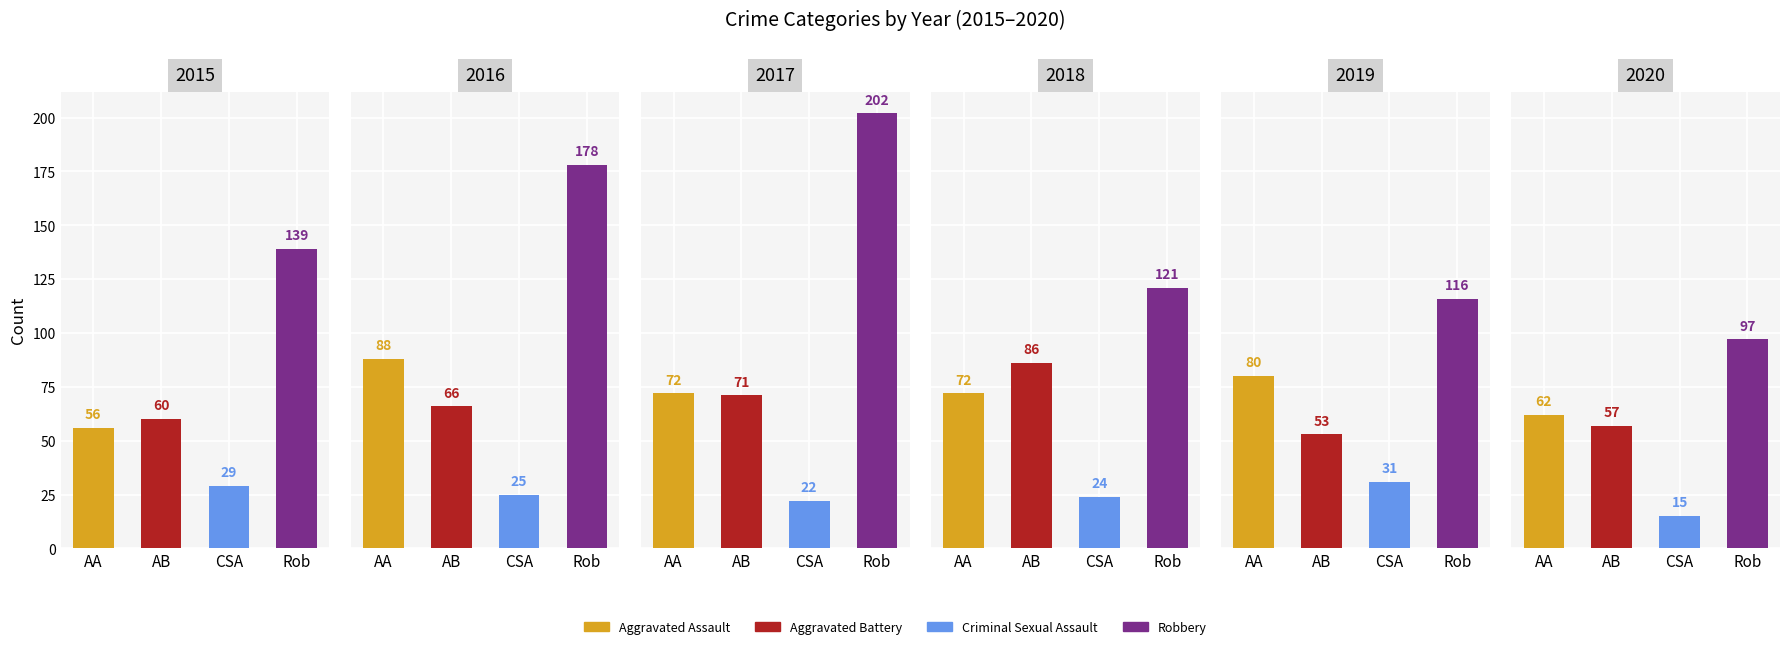

What is the minimum value shown in the chart?

15